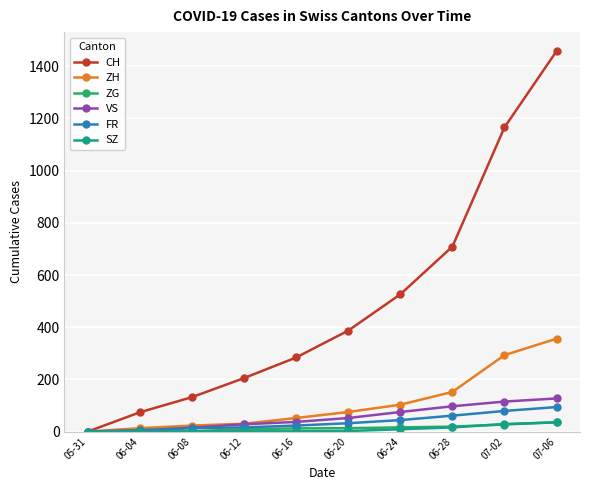

Which label corresponds to the largest value in the chart?

07-06